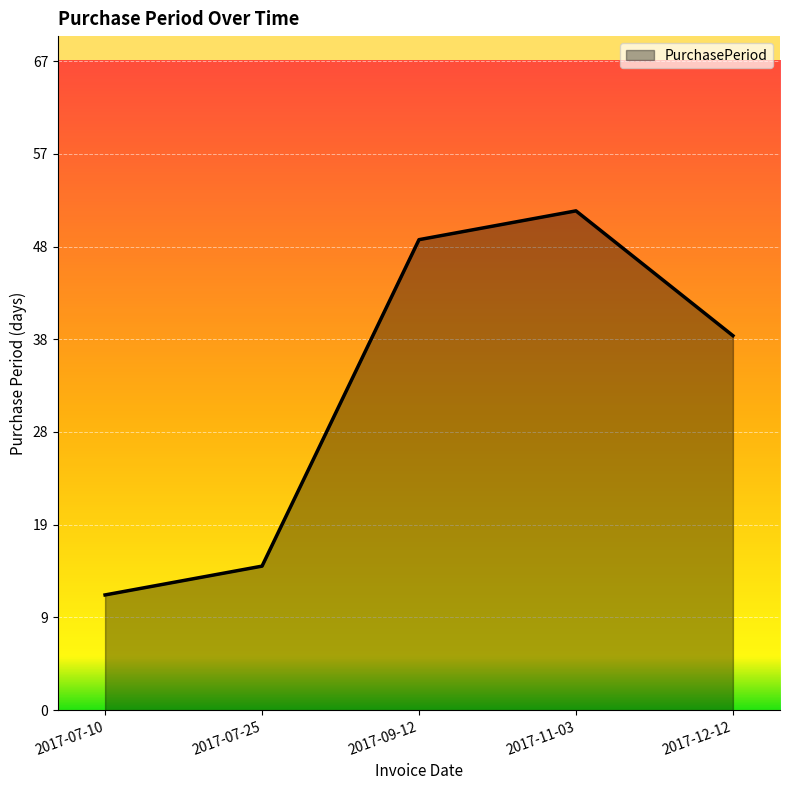

List the labels in order of value, largest first.

2017-11-03, 2017-09-12, 2017-12-12, 2017-07-25, 2017-07-10